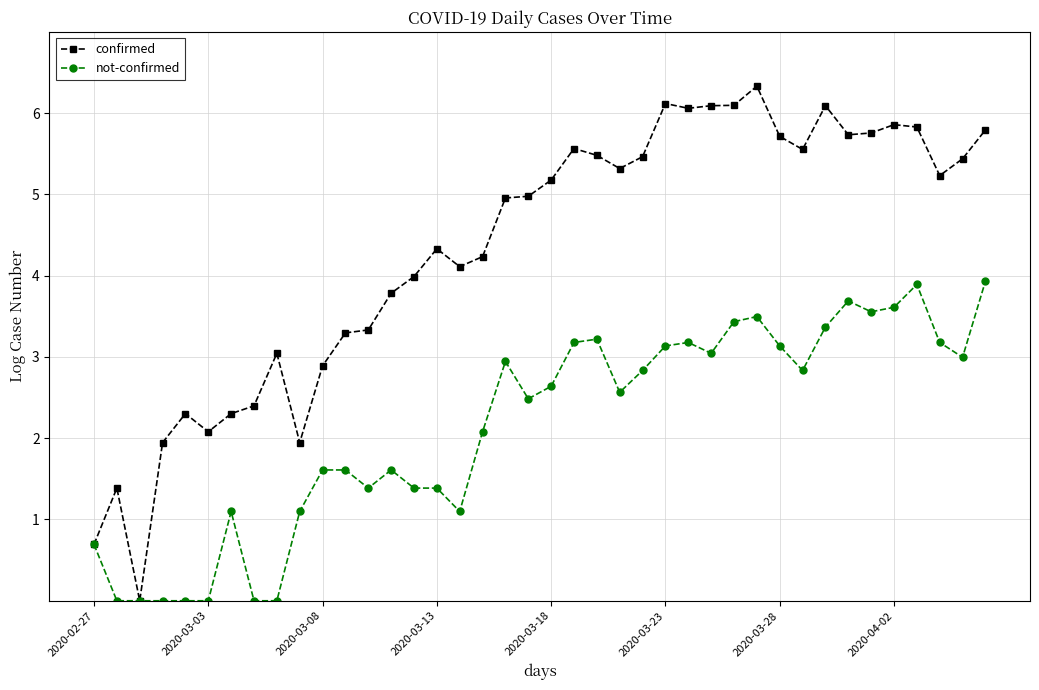

What is the greatest value displayed?

6.3